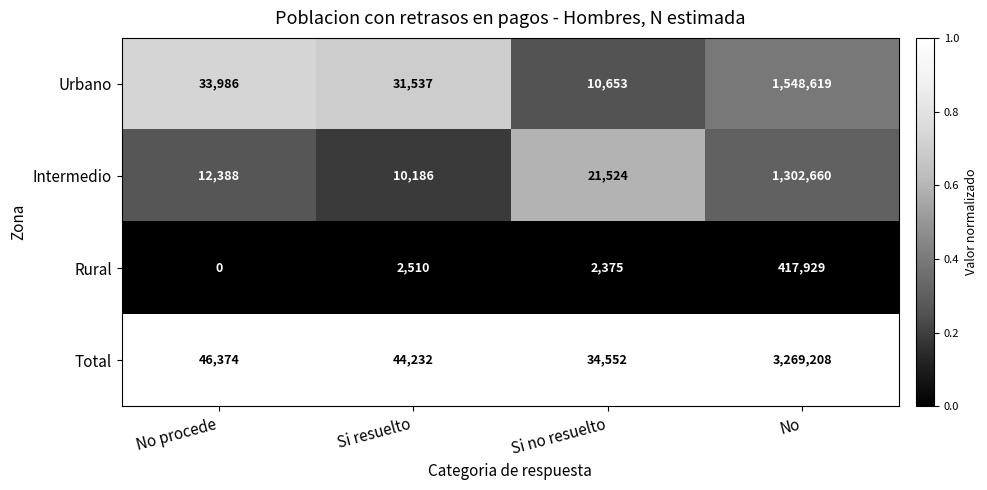

List the labels in order of Intermedio value, largest first.

No, Si no resuelto, No procede, Si resuelto